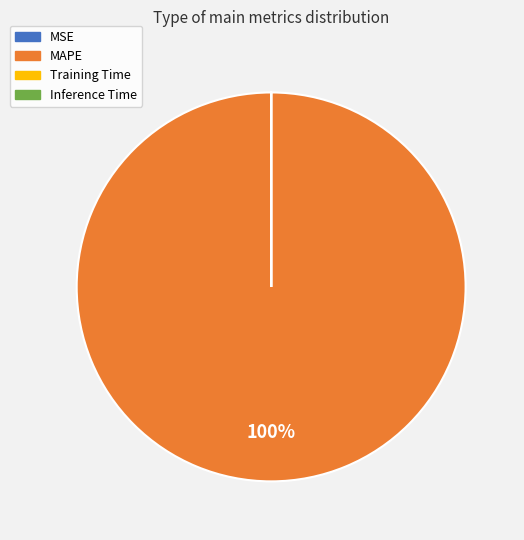

To the nearest percent, what is the average slice percentage?

25%